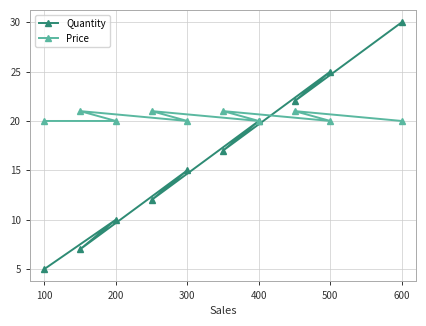

What is the total value across all series at 400?

40